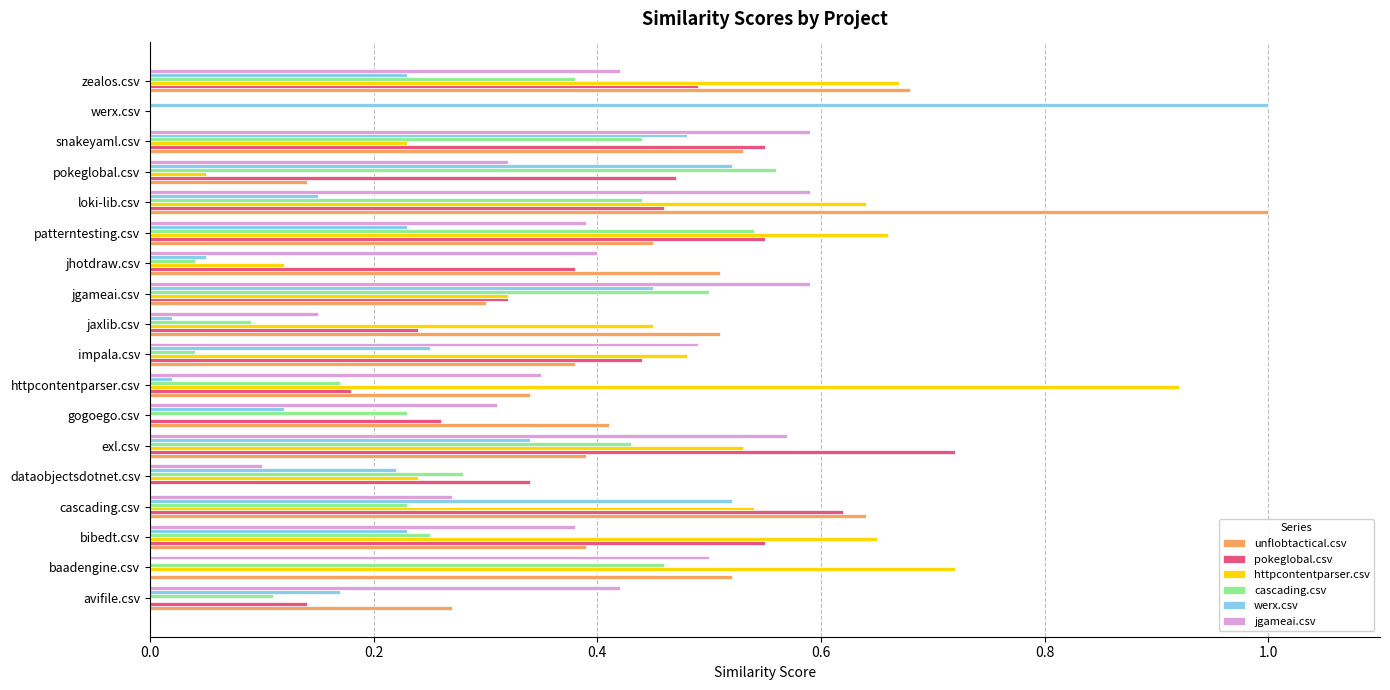

Which series changed the most between patterntesting.csv and pokeglobal.csv?

httpcontentparser.csv